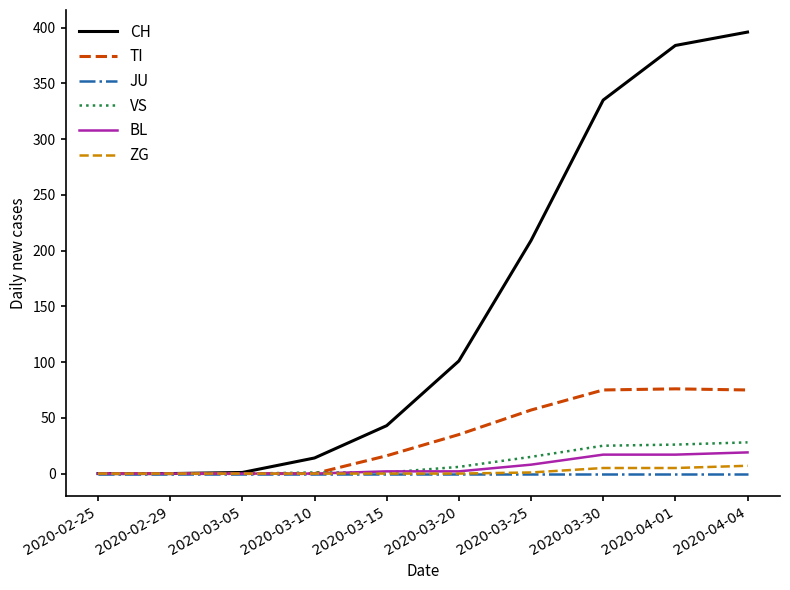

What is the spread (max minus min) of values at 2020-03-25?

209